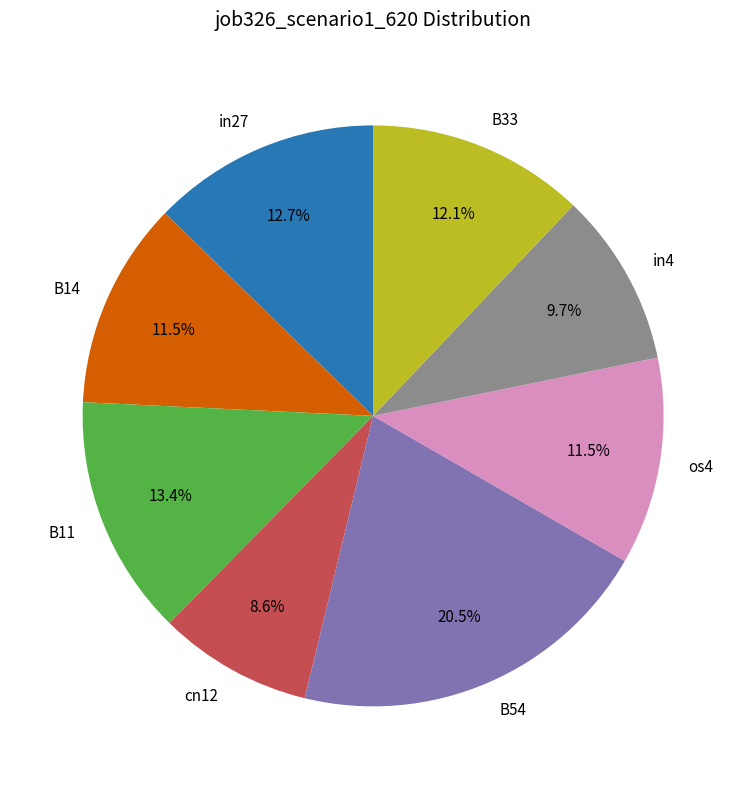

To the nearest percent, what is the average slice percentage?

12%